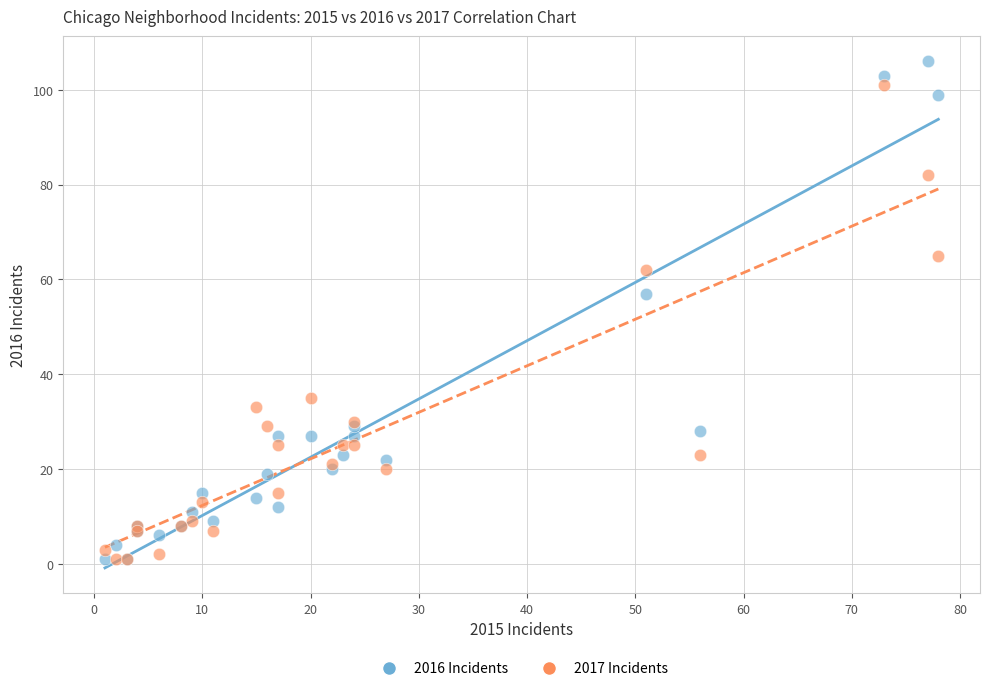

Across all series, what Y value is closest to 53?

57